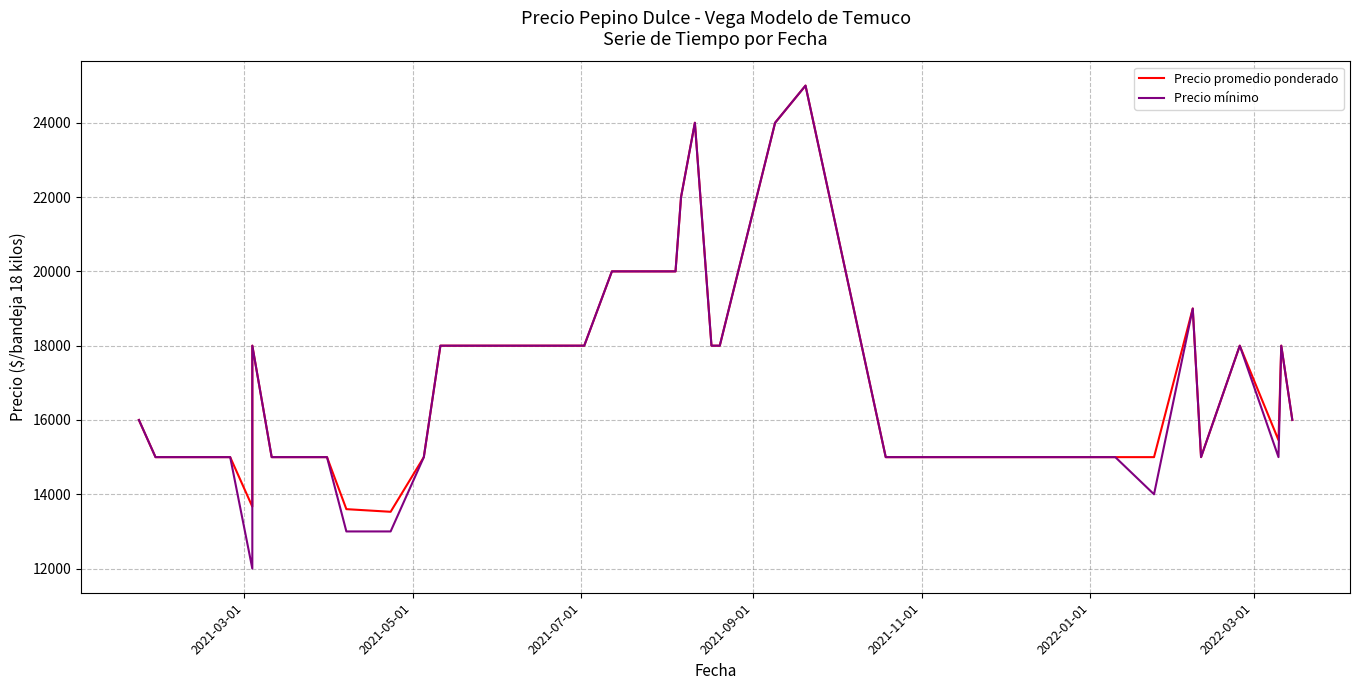

What is the lowest value of the Precio promedio ponderado series?

13529